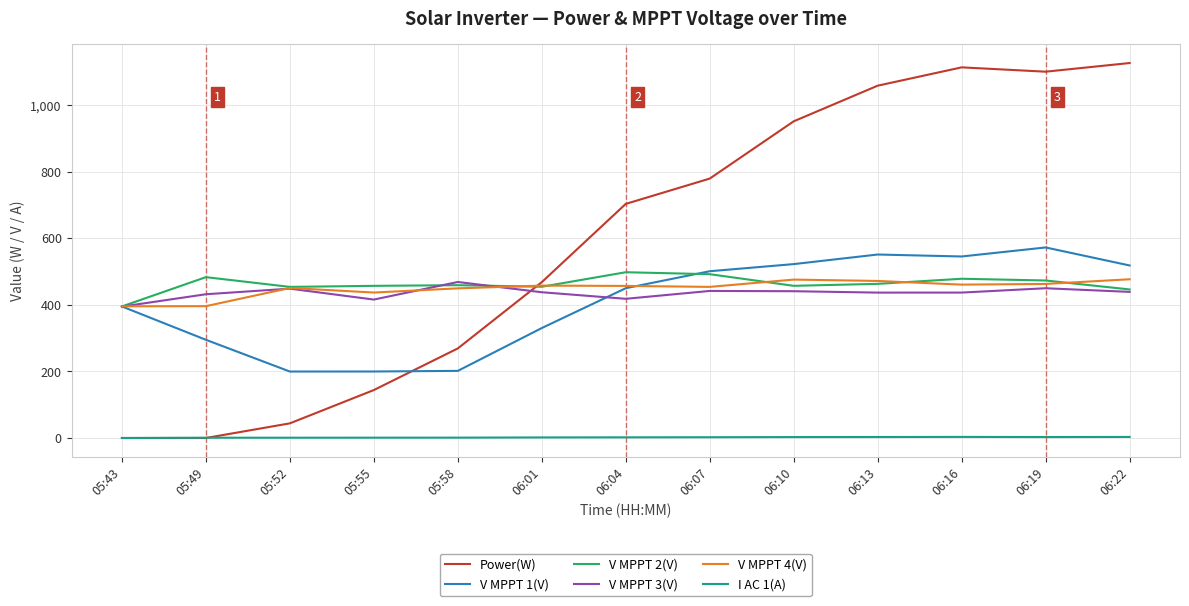

What is the greatest value displayed?

1126.0